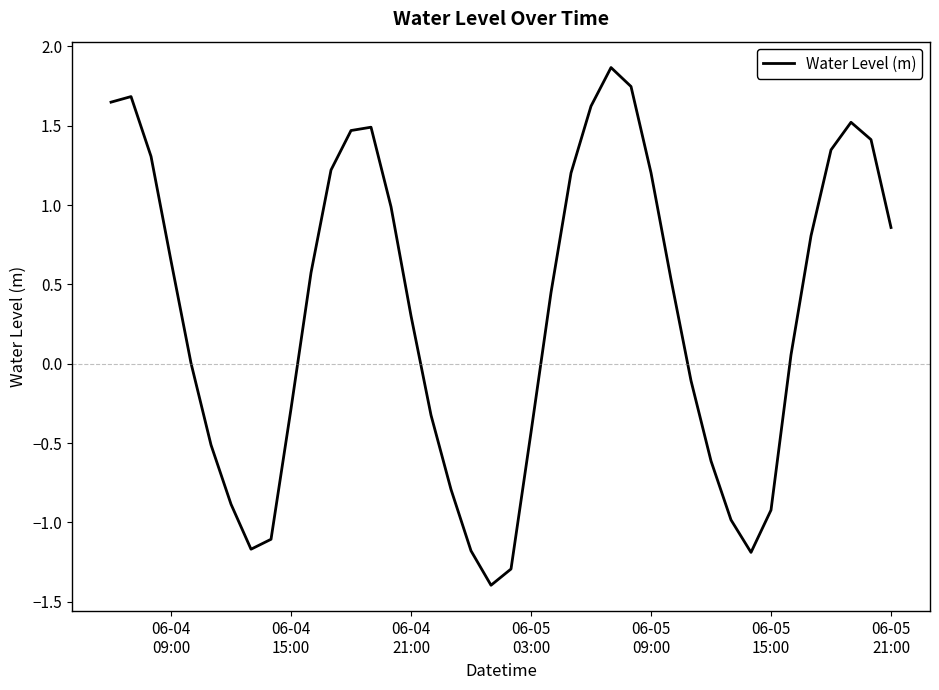

What is the difference between the maximum and minimum values?

3.3